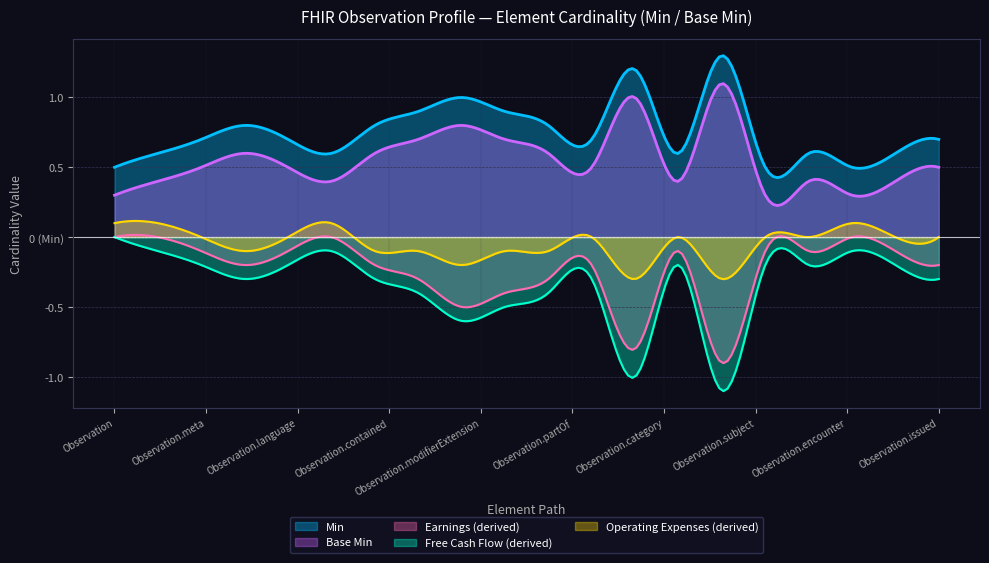

True or false: Base Min and Min intersect in this chart.

False